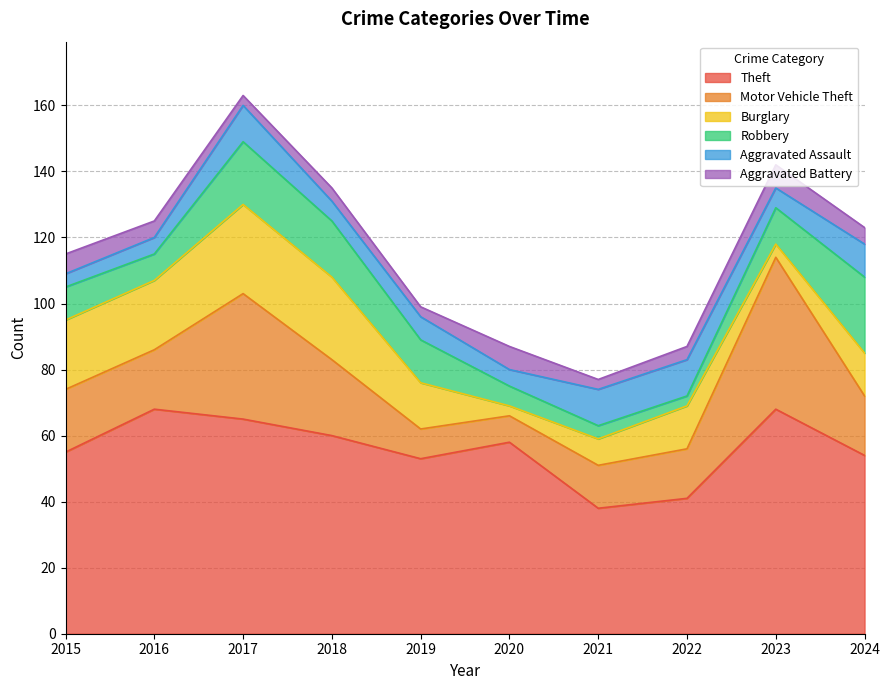

How many data points in Aggravated Assault are less than 7?

5